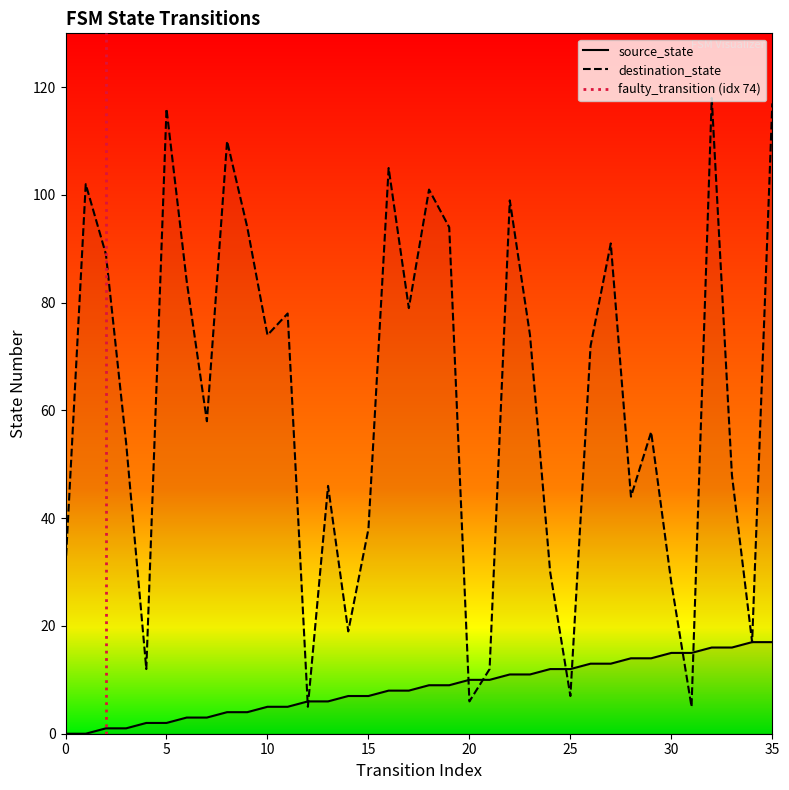

At which category does destination_state reach its first local valley?

4